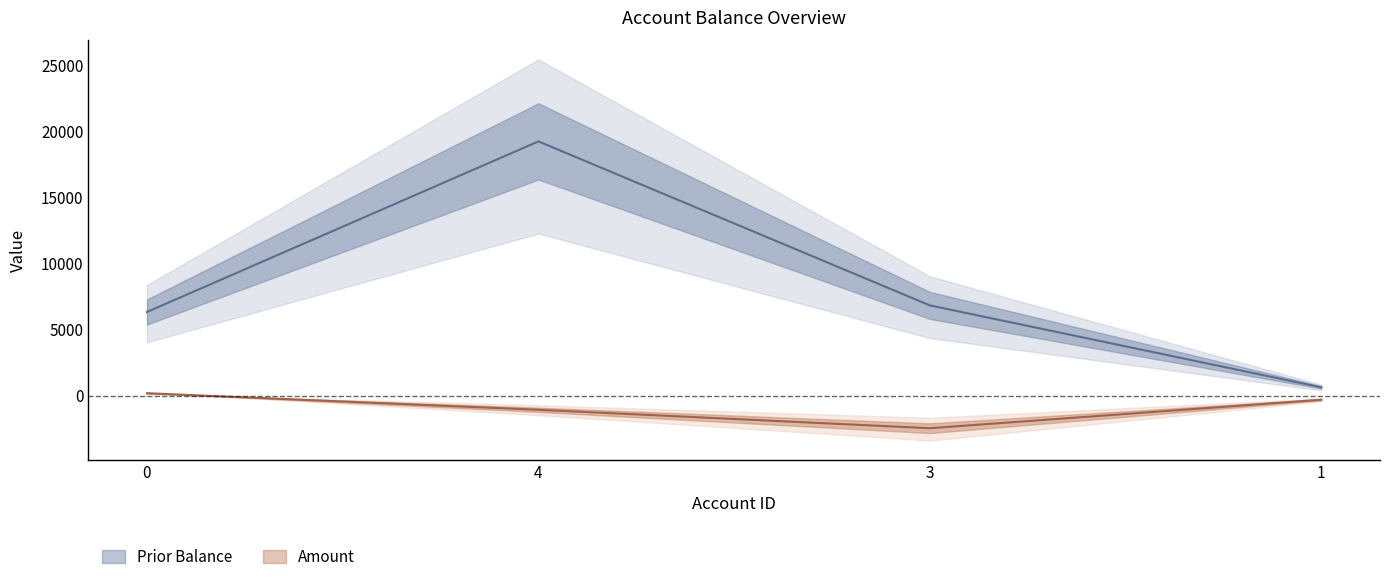

True or false: Amount has a value of 322.9 at 0.

False